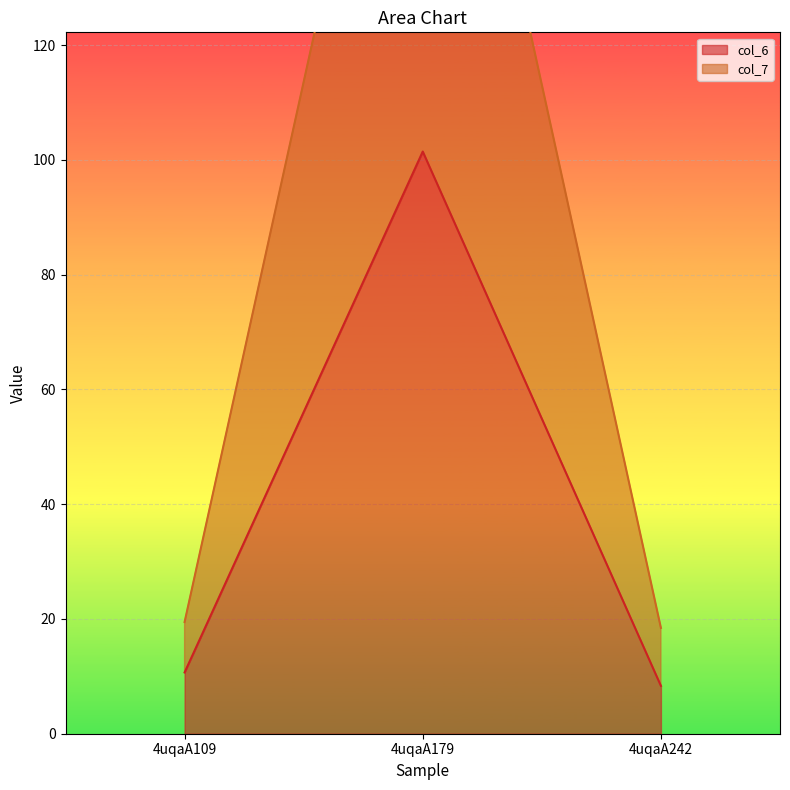

At which category does the chart reach its minimum across all series?

4uqaA242